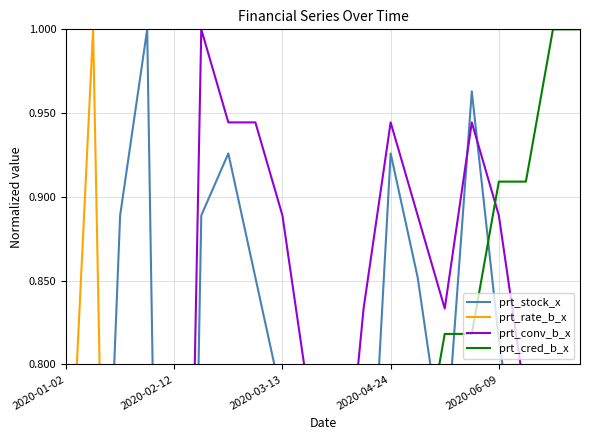

The value of prt_stock_x at 2020-04-24 is 1.4. True or false?

False